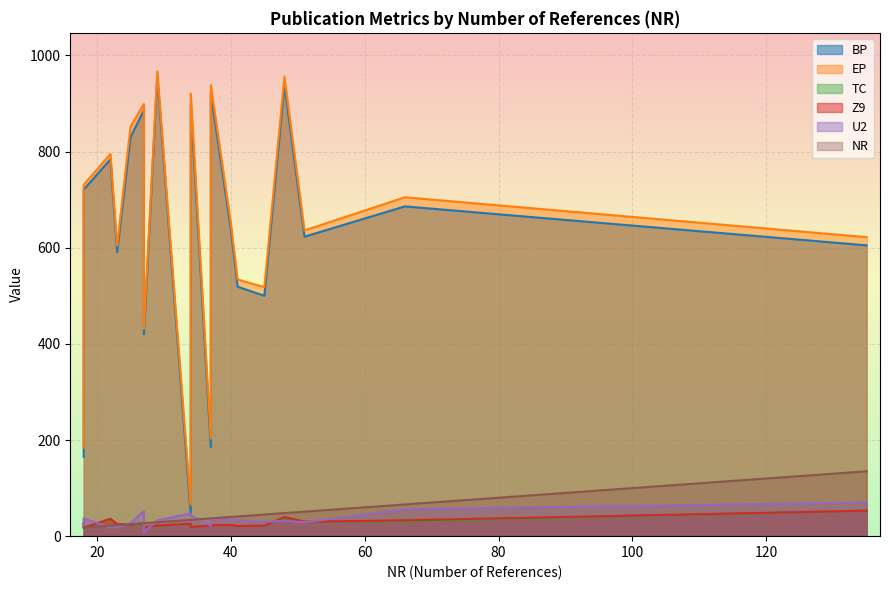

Is the value of U2 at 34 greater than the value of TC at 34?

Yes